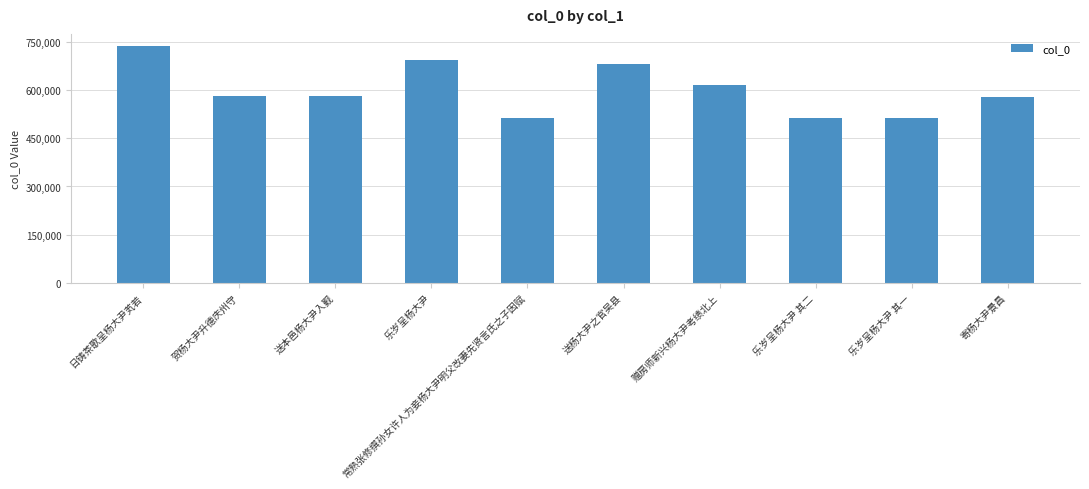

True or false: the data shows 737559 at 日铸茶歌呈杨大尹芄若.

True